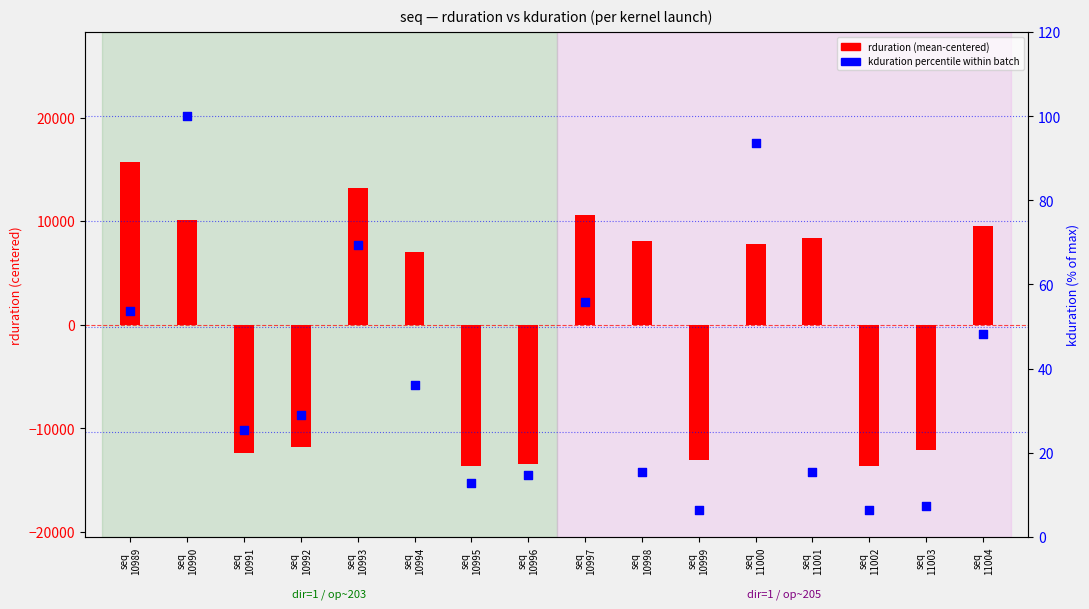

What are all the series names shown in the legend?

rduration (mean-centered), kduration percentile